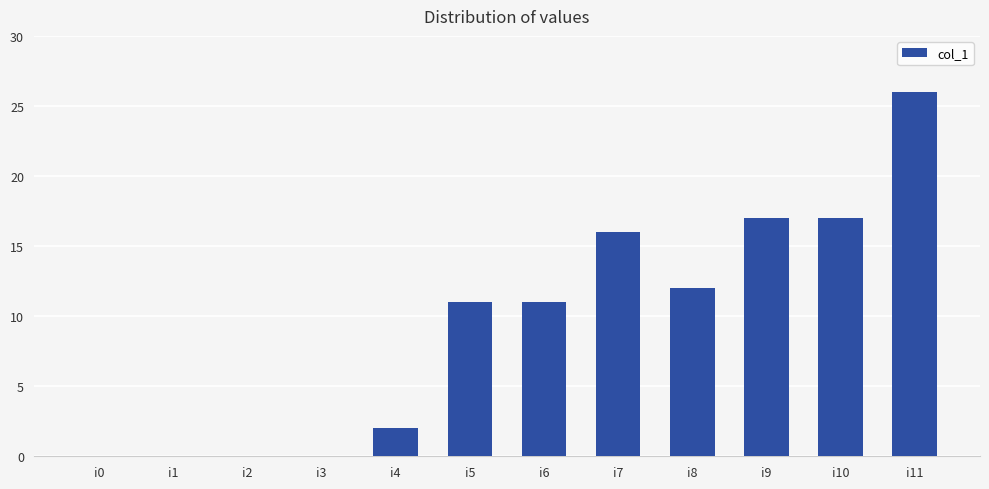

Reading left to right, what are all the values shown in this chart?

0	0	0	0	2	11	11	16	12	17	17	26